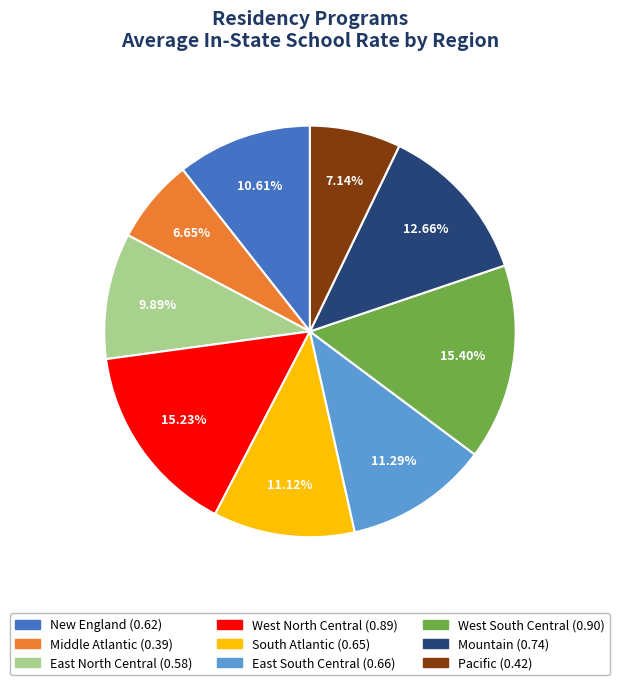

Between Middle Atlantic and East South Central, which is larger?

East South Central